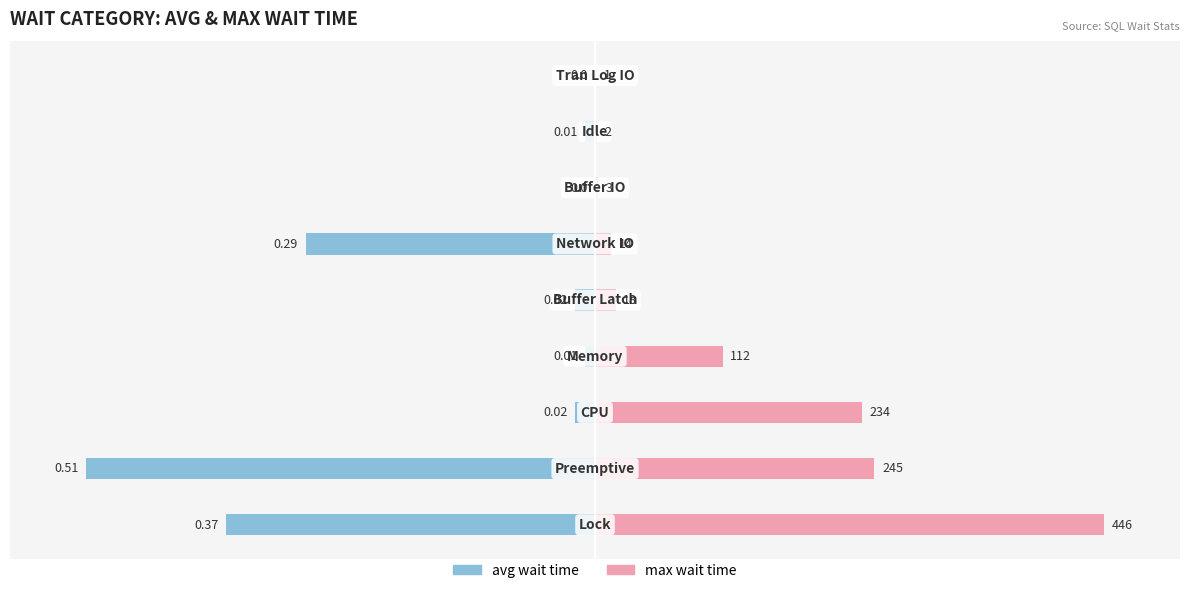

Does the chart contain stacked bars?

No